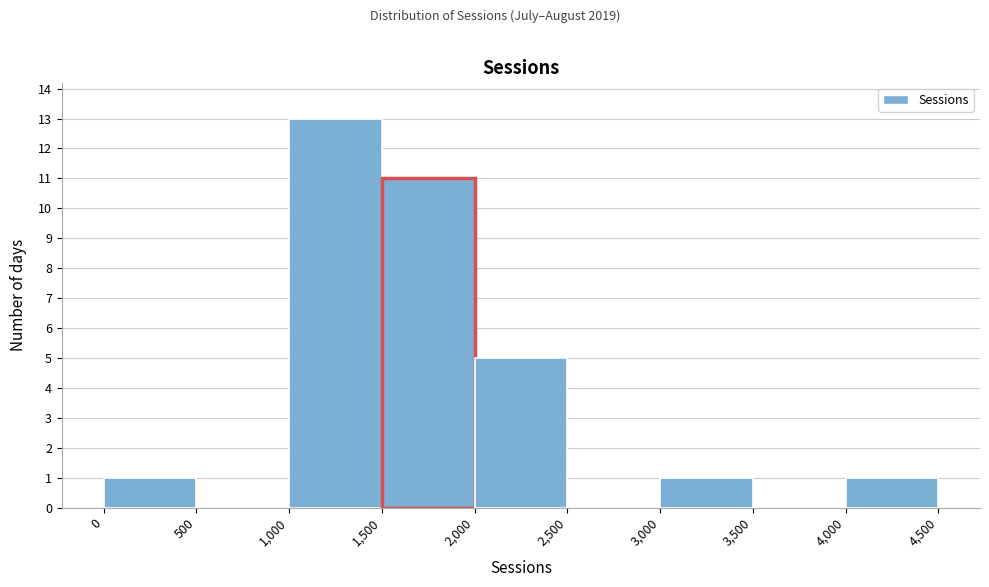

Reading left to right, transcribe this chart: for each bar, give the range it covers on the x-axis and its height. The values are not printed on the chart, so give them approximately, as read against the axis.

0 to 500: 1
500 to 1,000: 0
1,000 to 1,500: 13
1,500 to 2,000: 11
2,000 to 2,500: 5
2,500 to 3,000: 0
3,000 to 3,500: 1
3,500 to 4,000: 0
4,000 to 4,500: 1